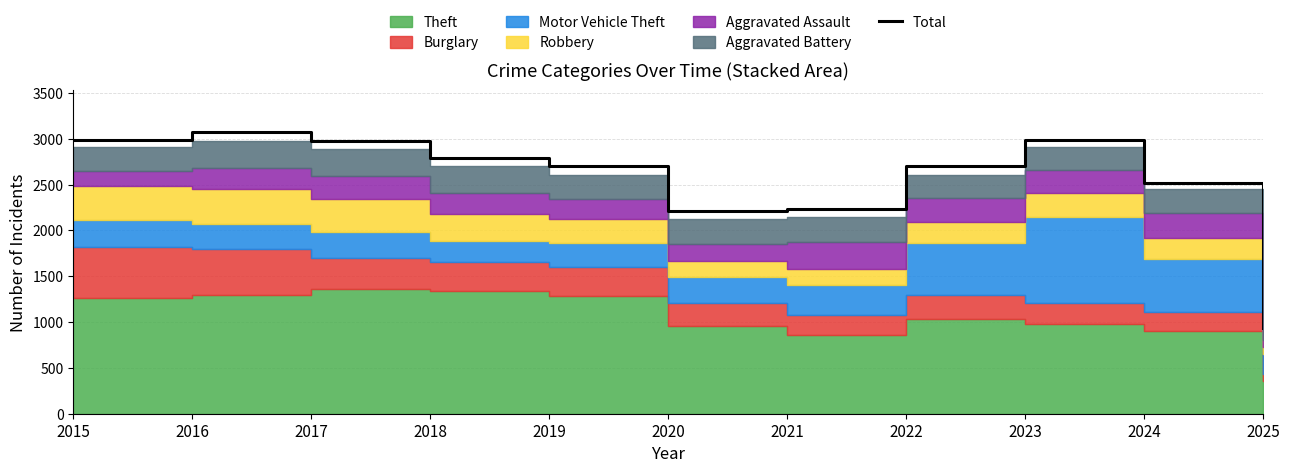

At which category does the chart reach its peak across all series?

2016